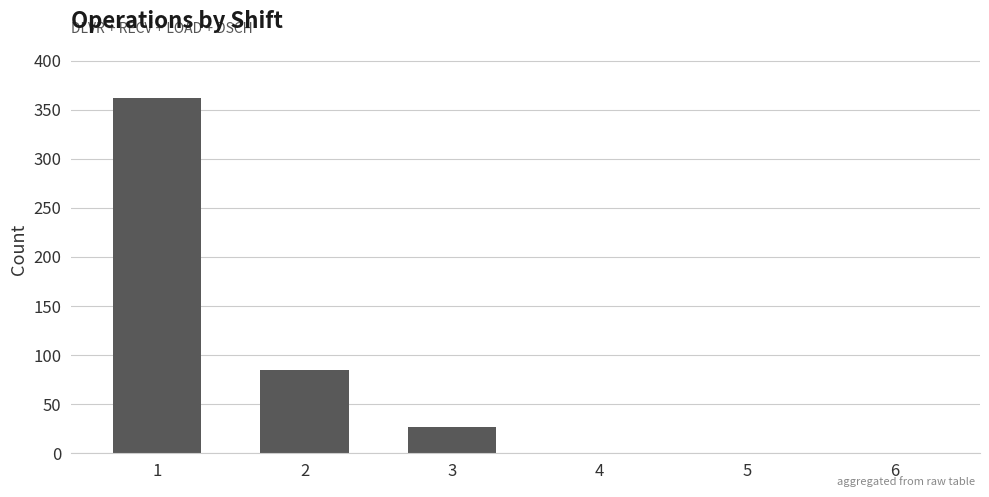

Count the number of data series in this chart.

1